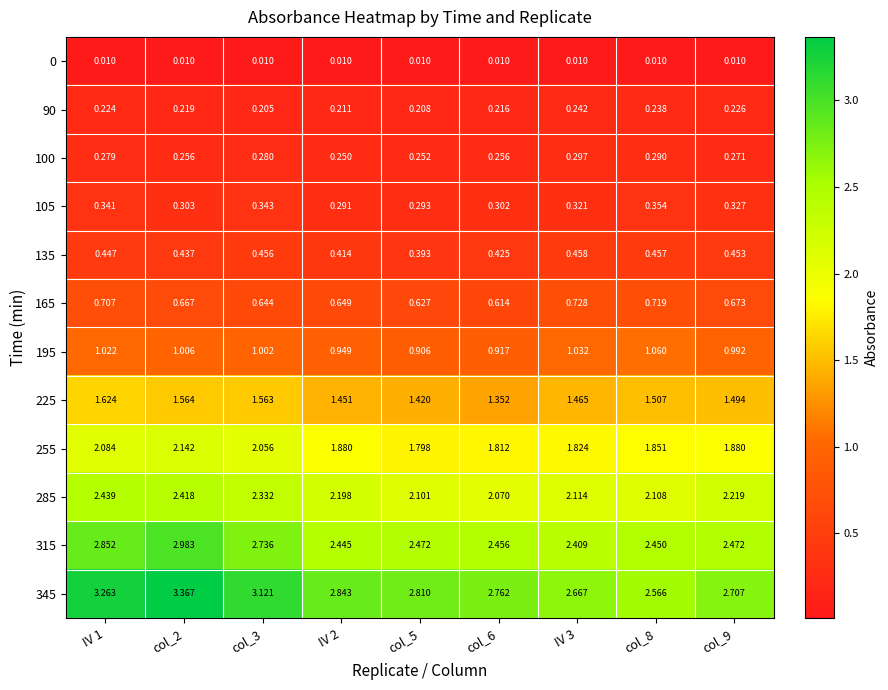

Is the value of 0 at IV 1 greater than the value of 105 at IV 1?

No